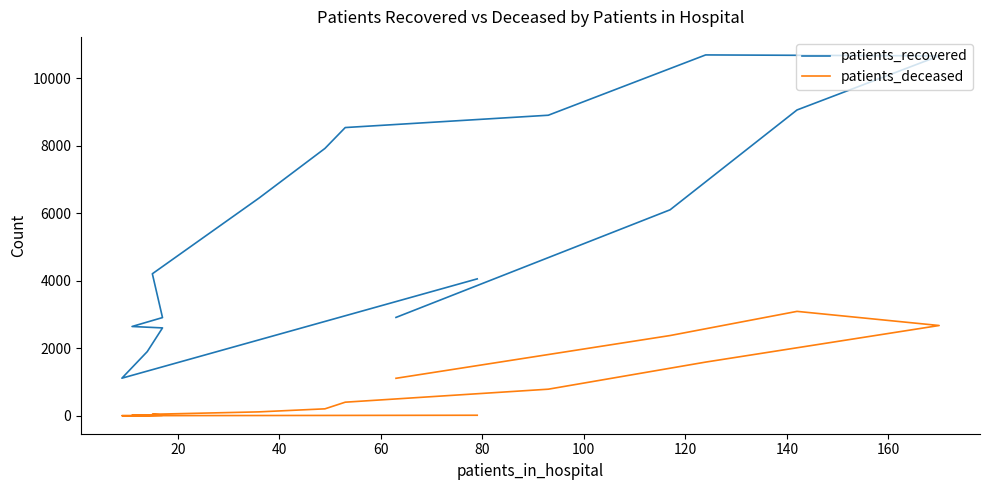

How many values in the patients_recovered series exceed 6104?

7